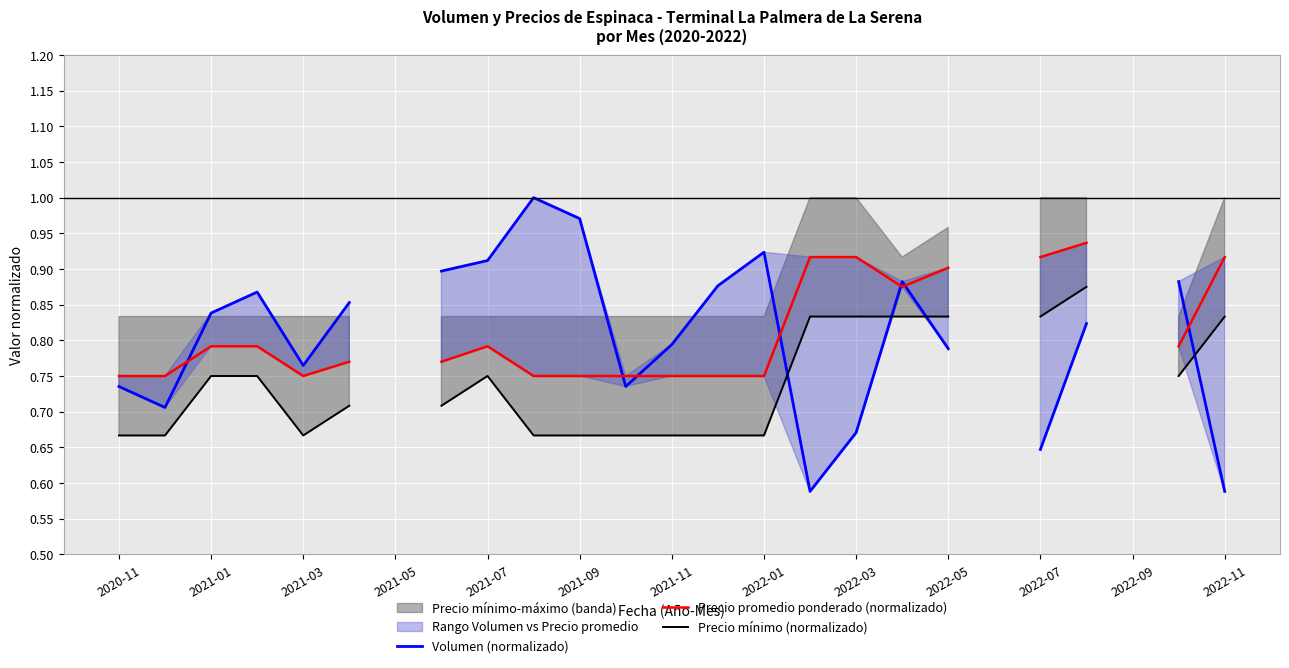

True or false: Volumen (normalizado) has a value of 0.9 at 2022-01.

True